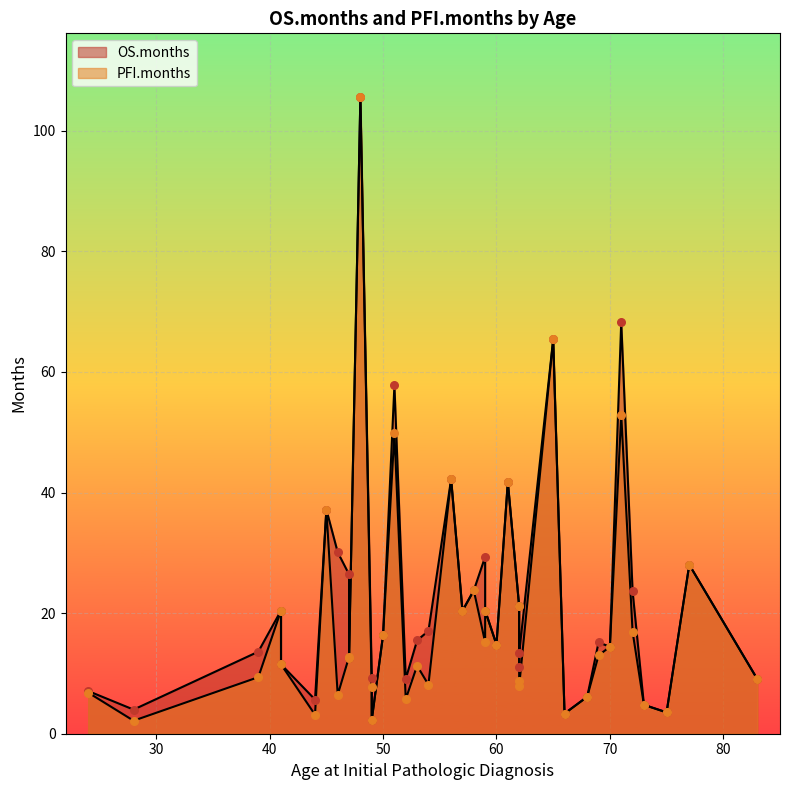

What are all the series names shown in the legend?

OS.months, PFI.months